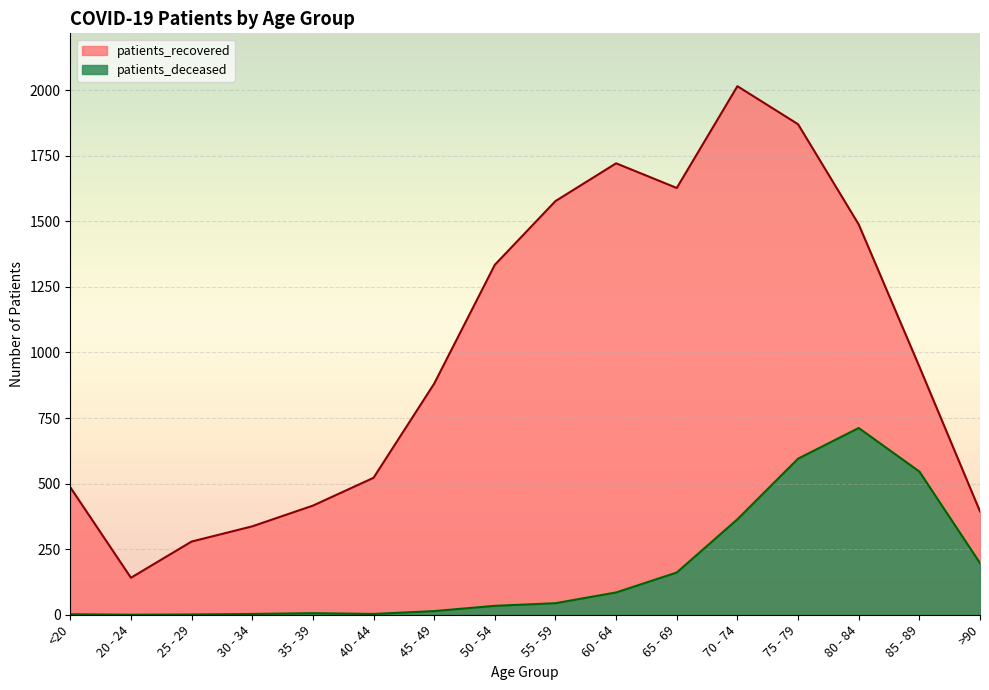

What is the difference between the maximum and minimum values in the patients_recovered series?

1874